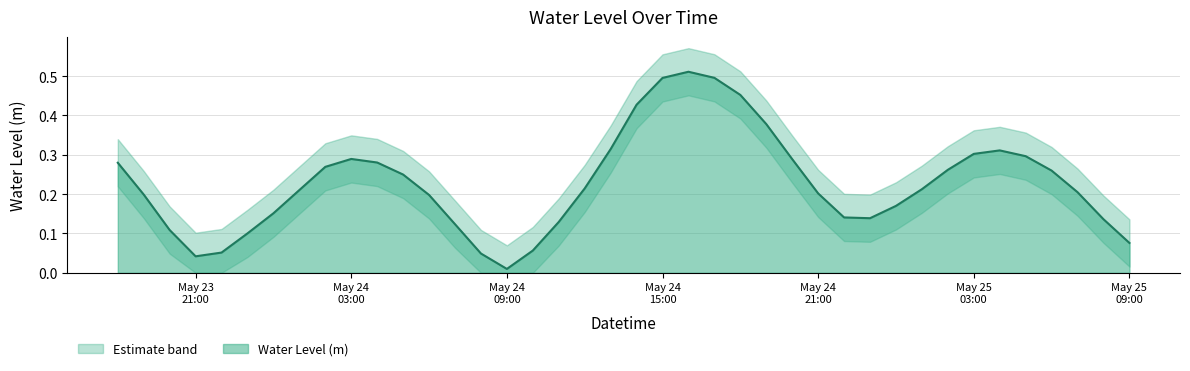

What is the sum of the values at 2023-05-24 10:00:00 and 2023-05-24 01:00:00?

0.3